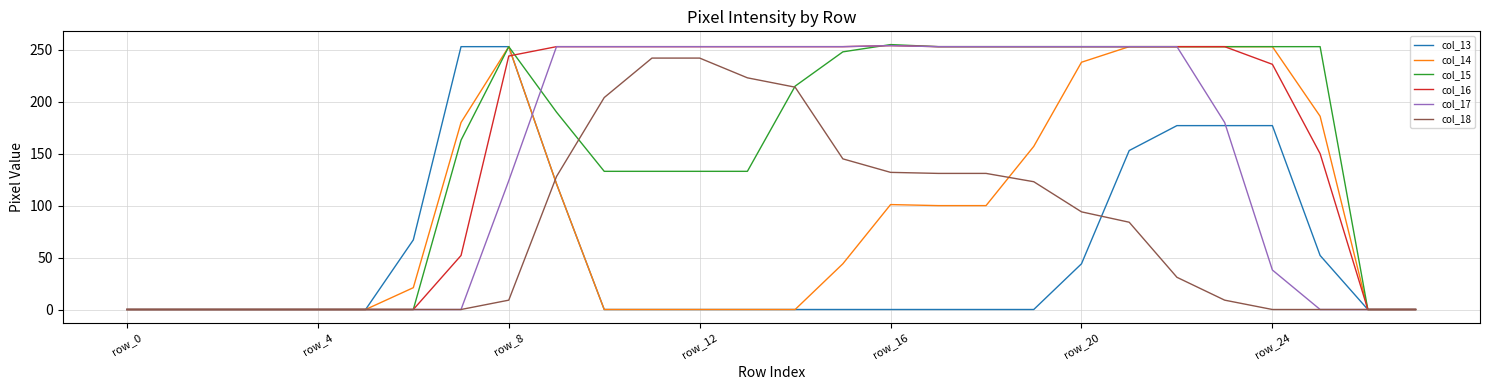

What is the greatest value displayed?

255